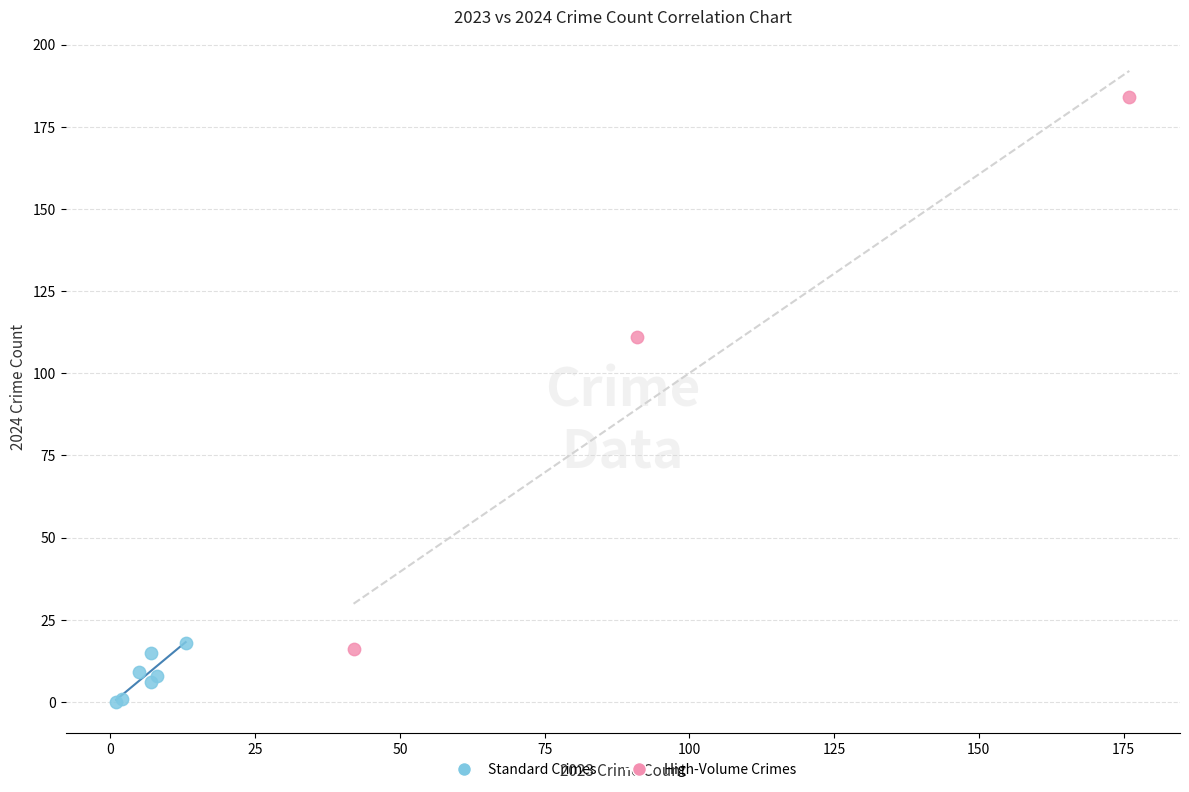

Which series reaches the minimum Y coordinate?

Standard Crimes